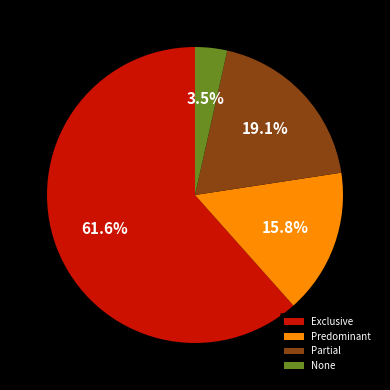

What percentage is the Predominant slice, to the nearest percent?

16%